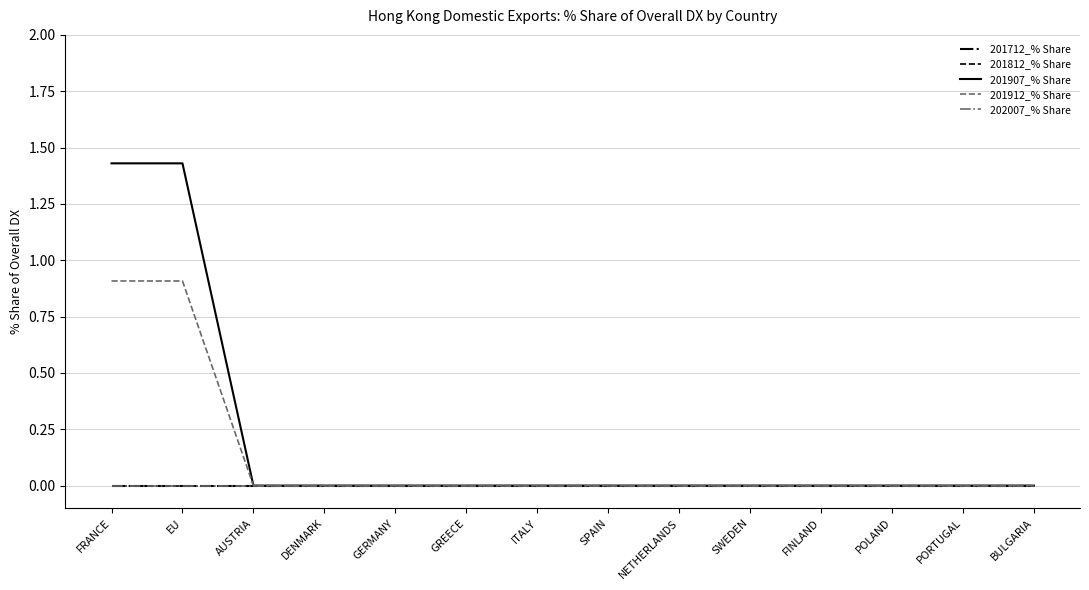

Which label corresponds to the largest value in the chart?

FRANCE